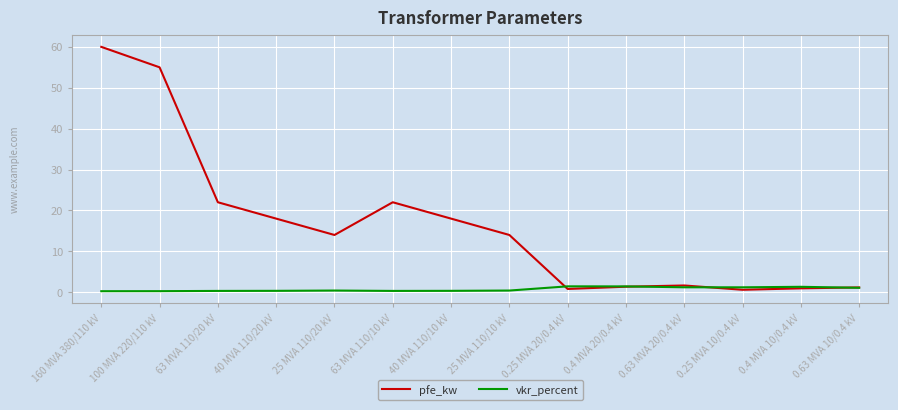

At which category does pfe_kw reach its first local peak?

63 MVA 110/10 kV